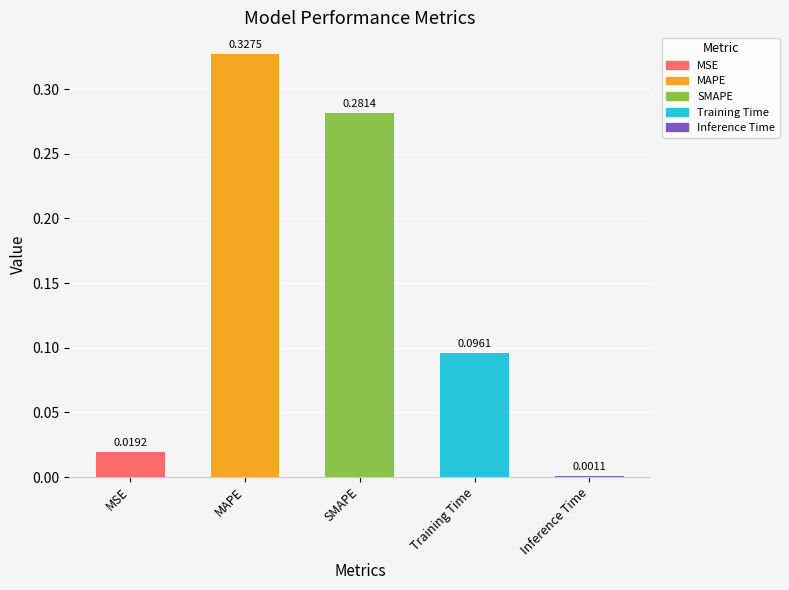

What is the value of the 4th bar from the left?

0.1